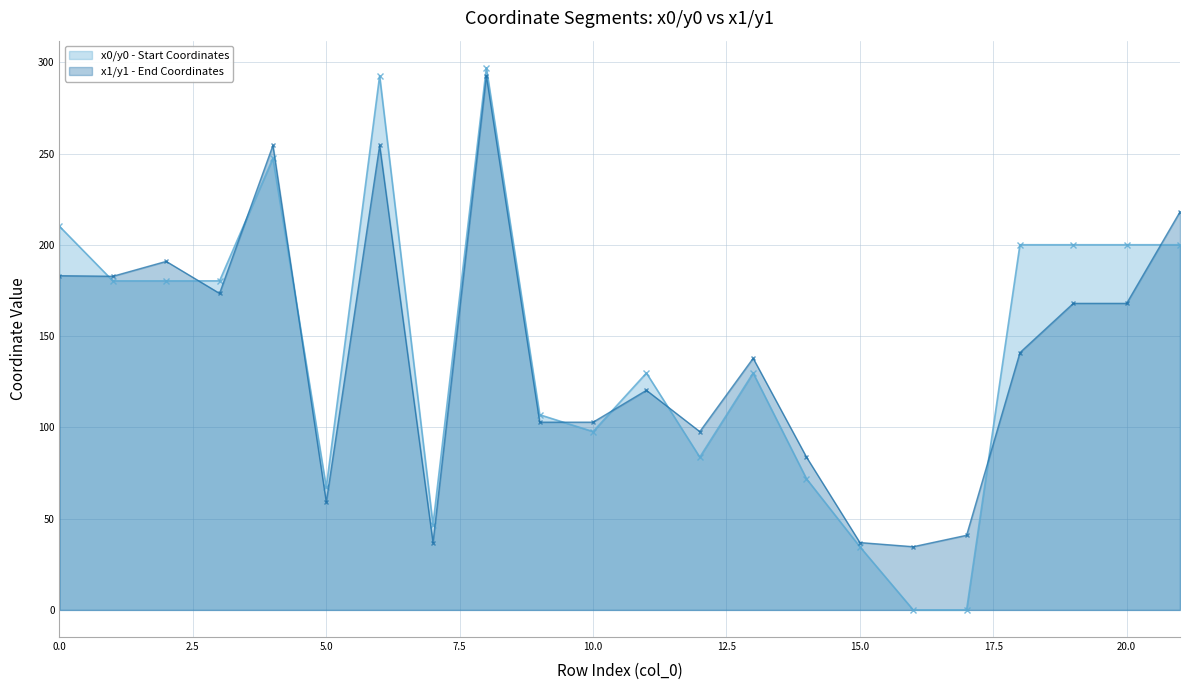

Between 1 and 12, which series saw the biggest shift?

y0